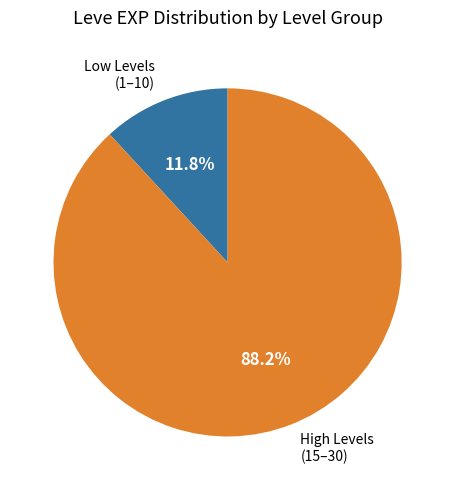

Is there a majority slice in this chart?

Yes